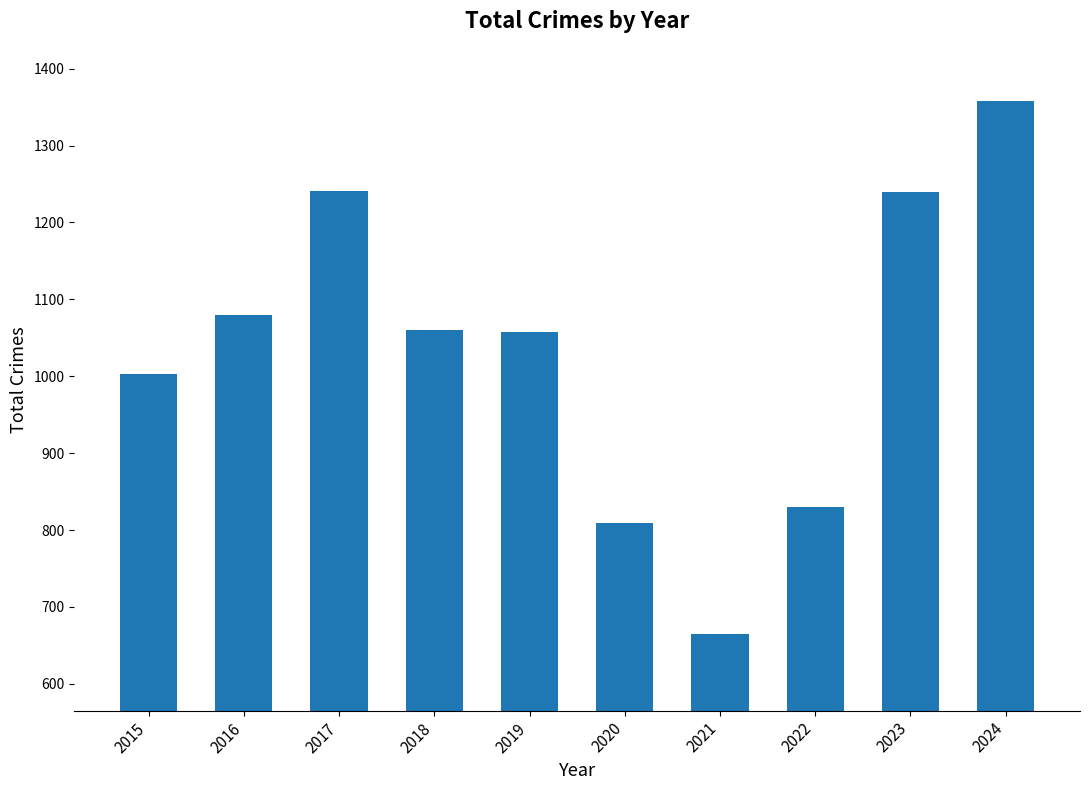

What is the smallest value displayed?

665